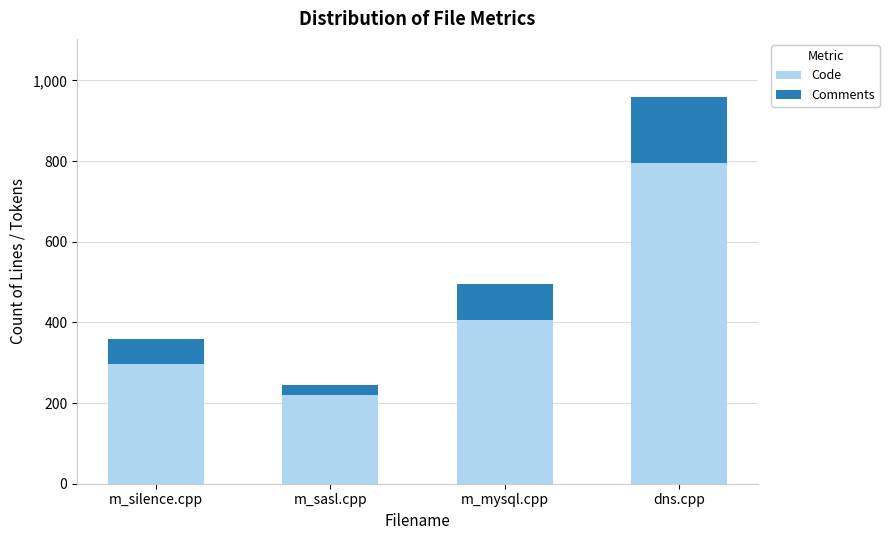

What is the difference between the Code values at m_silence.cpp and dns.cpp?

498